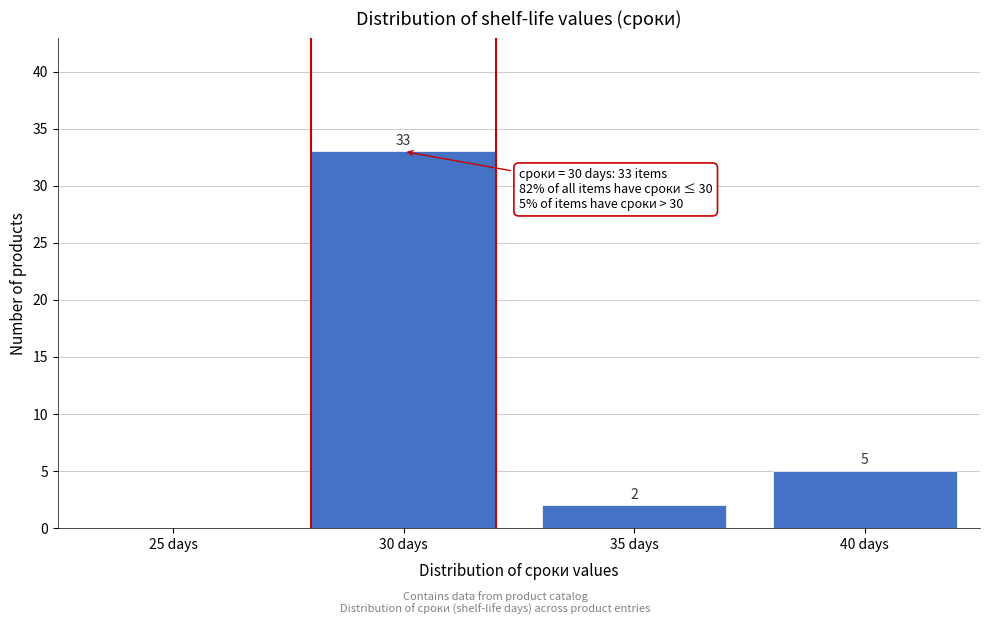

Reading left to right, extract all data points from this chart.

25 days=0	30 days=33	35 days=2	40 days=5